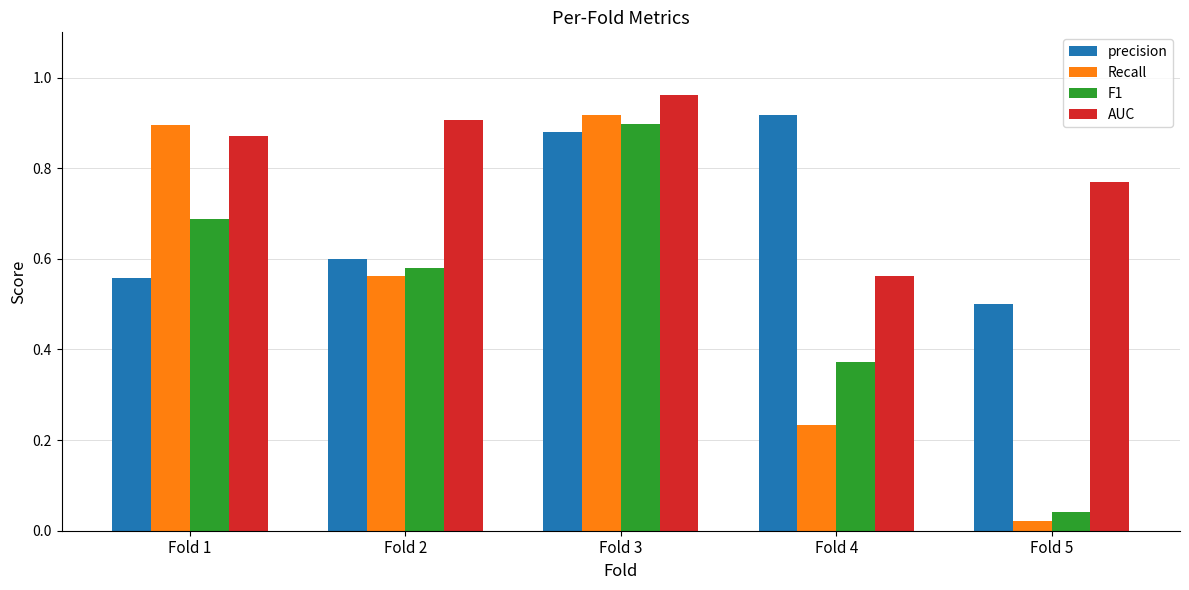

What is the average value of the F1 series?

0.5